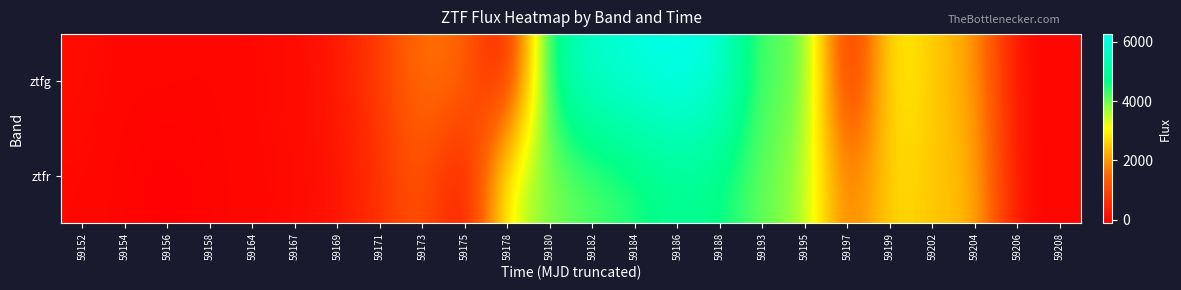

Rank the series by their average value, from highest to lowest.

ztfg, ztfr